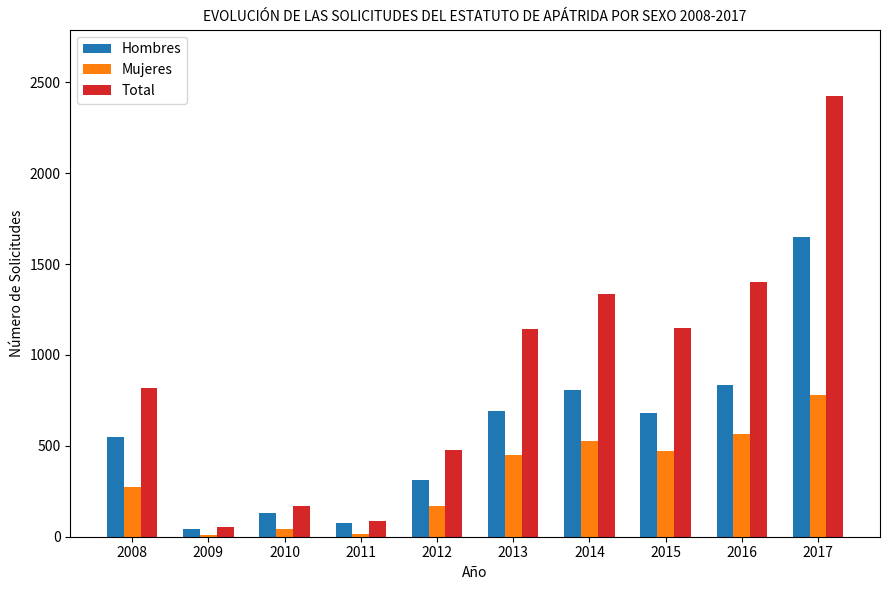

What is the sum of all Mujeres values?

3297